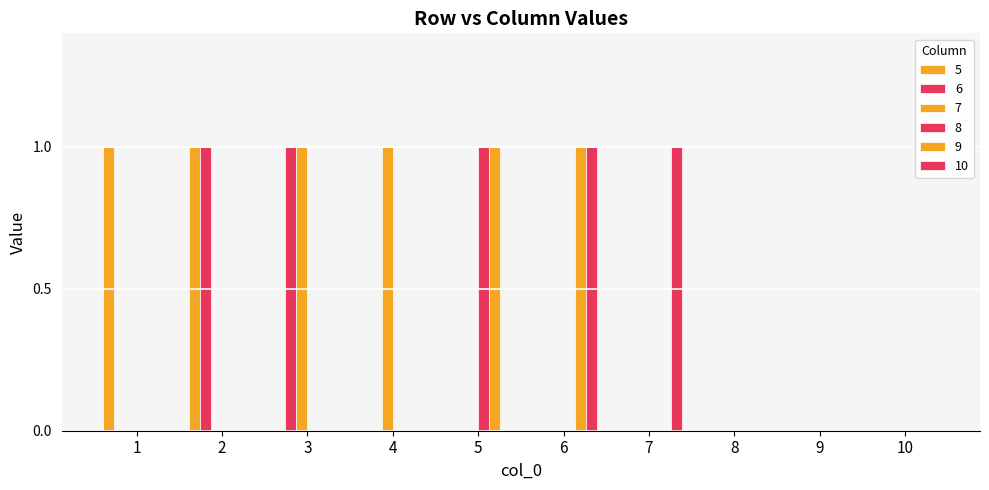

Between 3 and 1, which is larger?

1